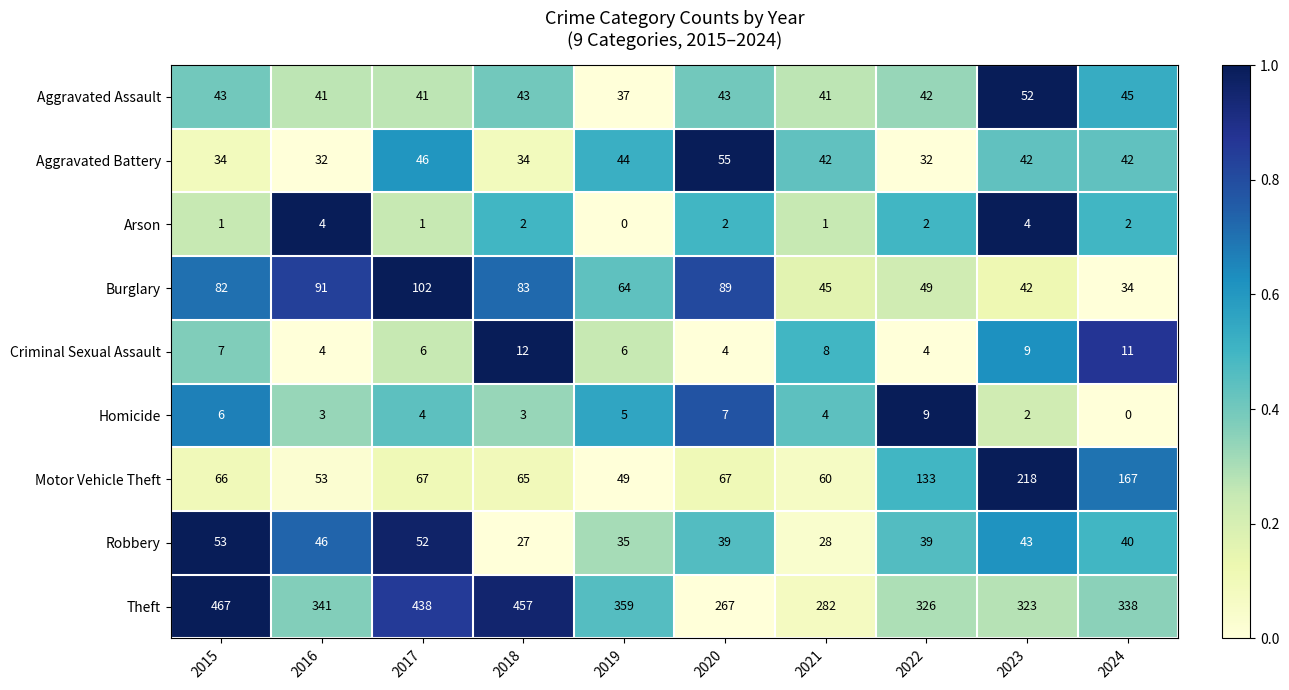

What is the total value across all series at 2020?

573